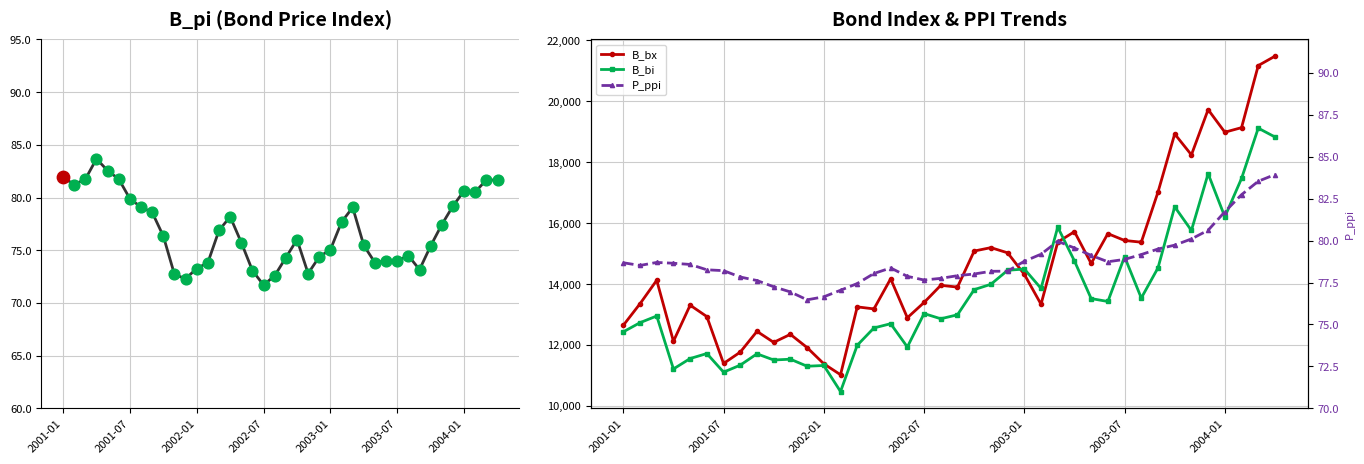

Which series contains the highest Y value?

B_bx